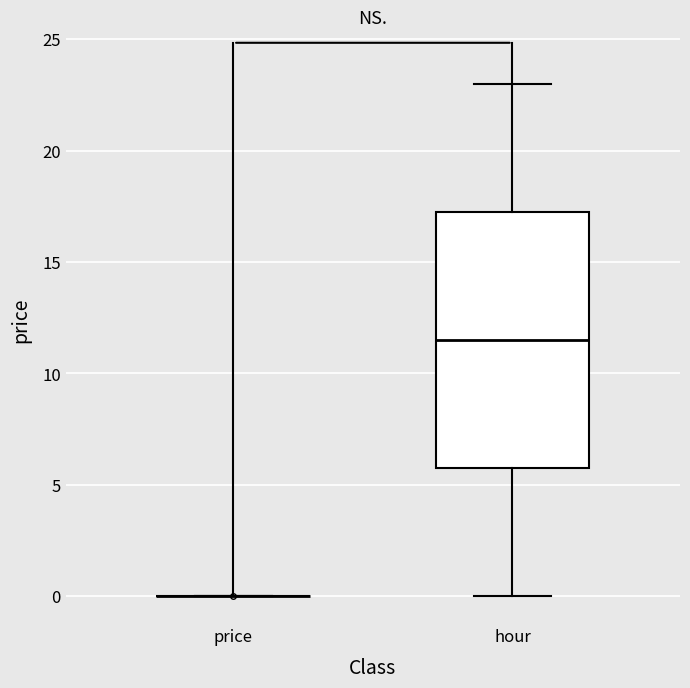

Reading left to right, transcribe this box plot: for each box, give where its median line is, the range the box spans, and where its two whiskers end, as read against the y-axis. The values are not printed on the chart, so give them approximately, as read against the axis.

price: box collapsed to a line at 0.0, whiskers 0.0 to 0.0
hour: median 11.5, box 6.0 to 17.5, whiskers 0.0 to 23.0